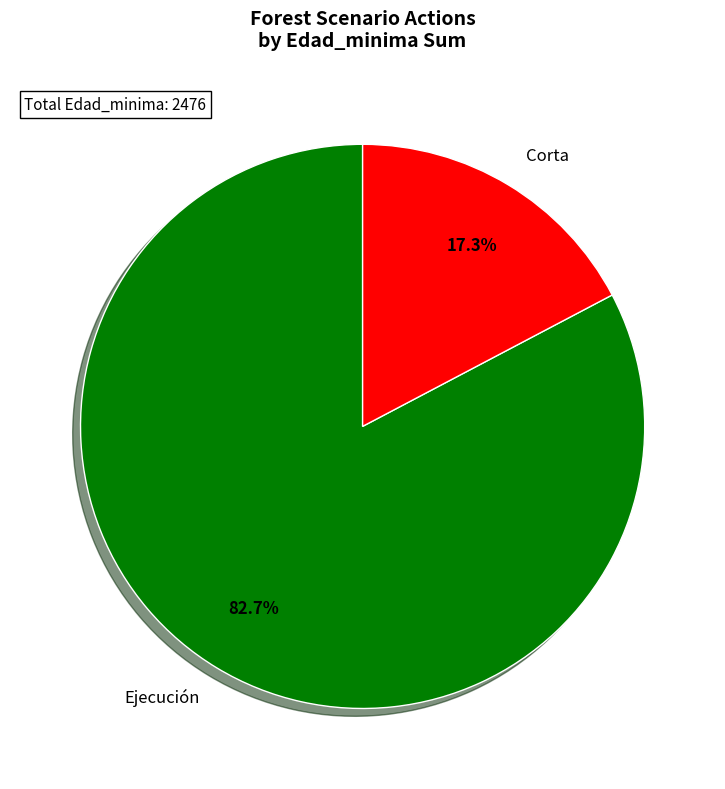

What is the largest slice in the pie chart?

Ejecución